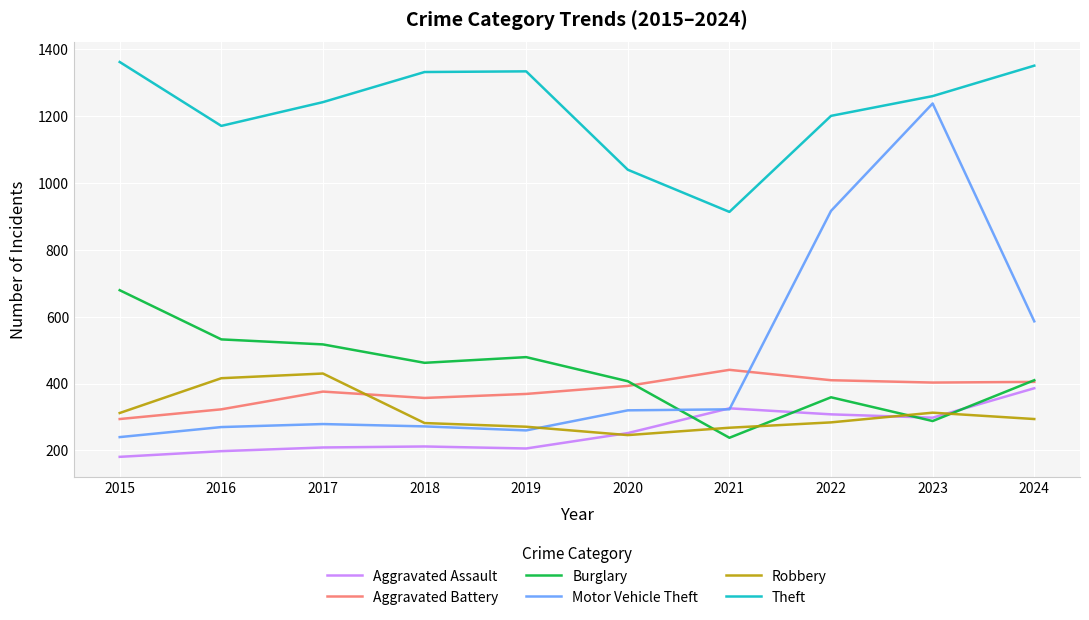

Is it true that Theft equals 300 at 2023?

False